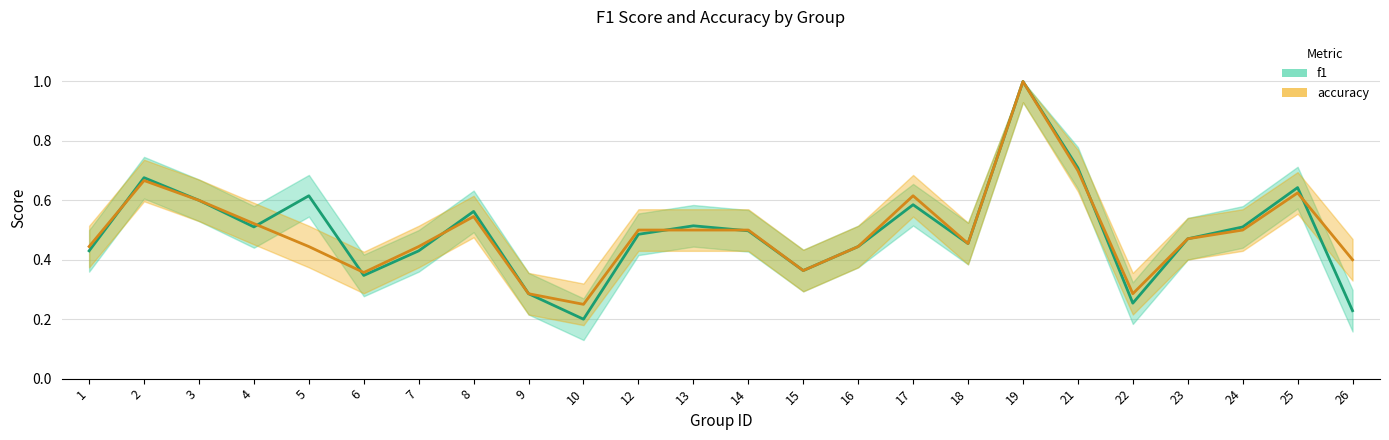

At how many categories does at least one series exceed 0?

24